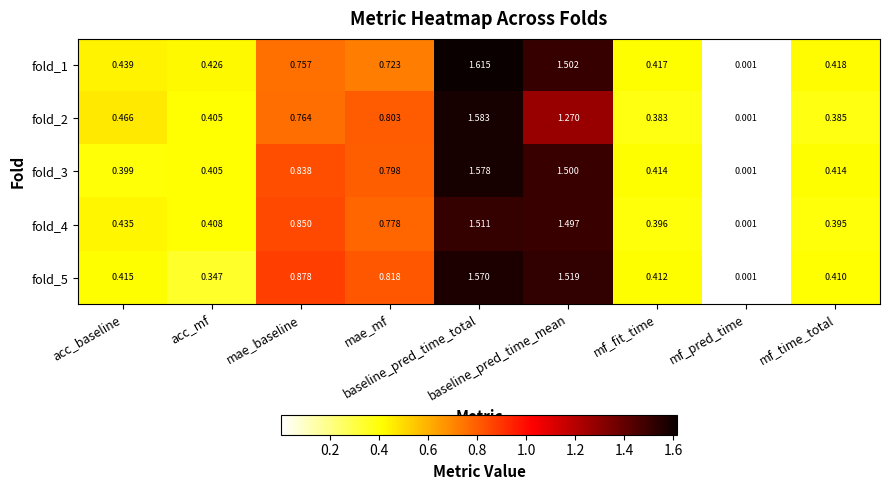

Count the number of data series in this chart.

5